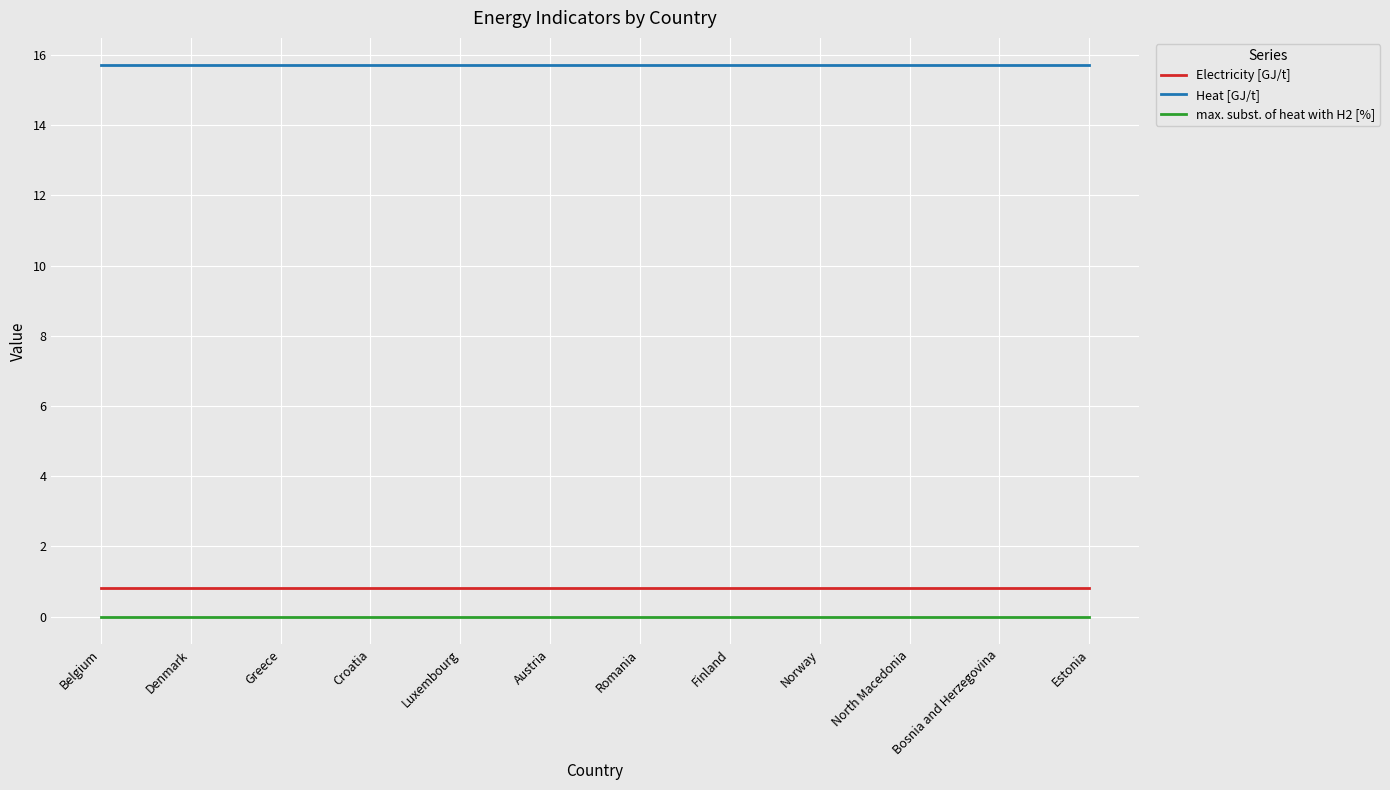

True or false: Electricity [GJ/t] and max. subst. of heat with H2 [%] cross at least once.

False